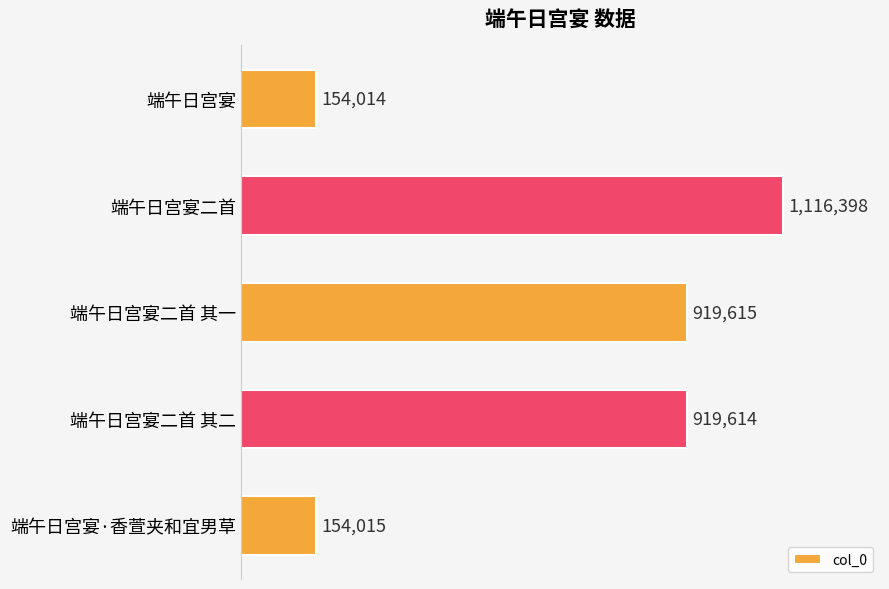

List the labels in order of value, largest first.

端午日宫宴二首, 端午日宫宴二首 其一, 端午日宫宴二首 其二, 端午日宫宴·香萱夹和宜男草, 端午日宫宴